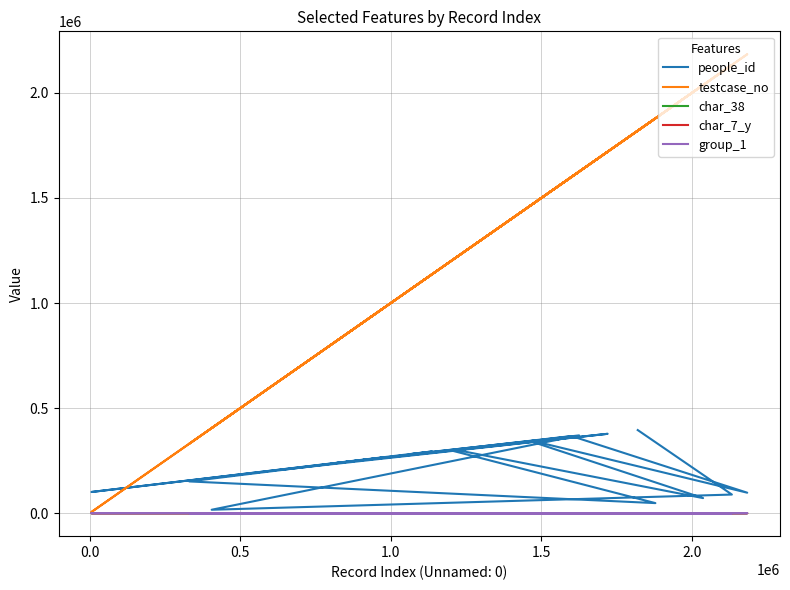

Reading left to right, extract all data points from this chart.

people_id: 395580	88775	16482	370270	343037	71904	299391	296584	48084	151213	264431	100980	293916	280764	344527	97609	367058	237382	377764	206095
testcase_no: 1819755	2132417	404974	1624984	1462532	2036743	1222833	1206103	1878372	330590	970072	5752	1137081	1064287	1469852	2183308	1599970	809713	1719897	633956
char_38: 0	36	0	0	0	100	92	10	68	95	67	43	70	90	41	56	69	55	78	45
char_7_y: 13	24	8	1	19	25	4	22	5	5	9	17	11	14	11	11	11	7	11	15
group_1: 2	2	2	2	2	1	2	2	2	2	2	2	2	1	2	2	2	2	2	2